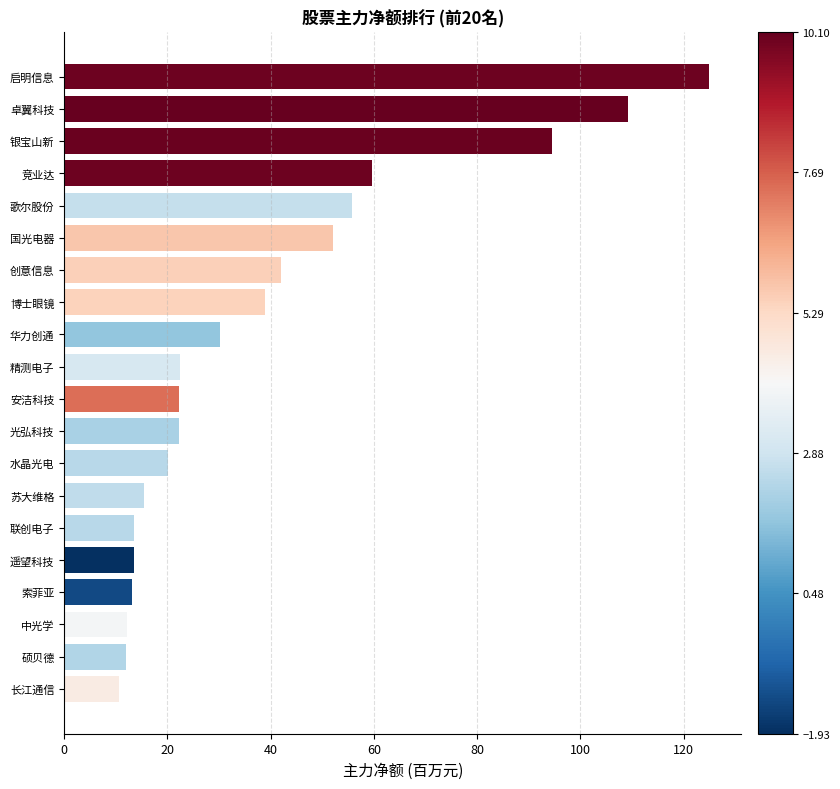

Is it true that the value at 竞业达 is 59.7?

True